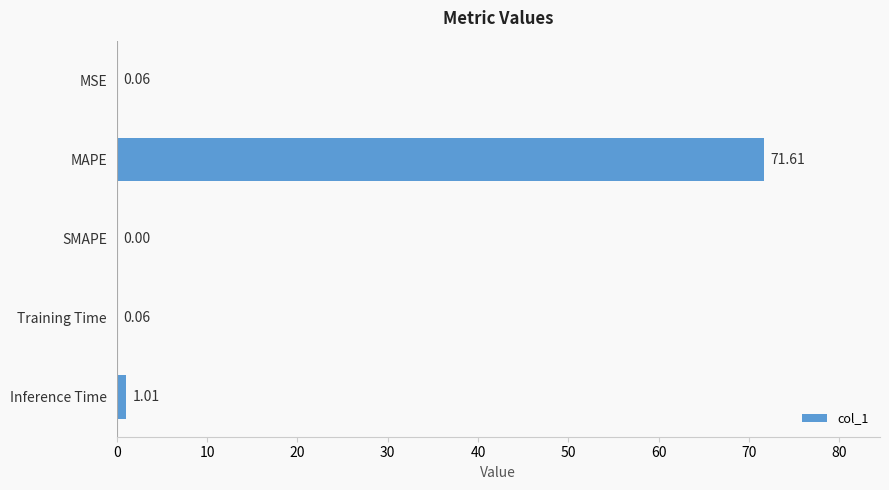

At which label is the value closest to 35?

Inference Time